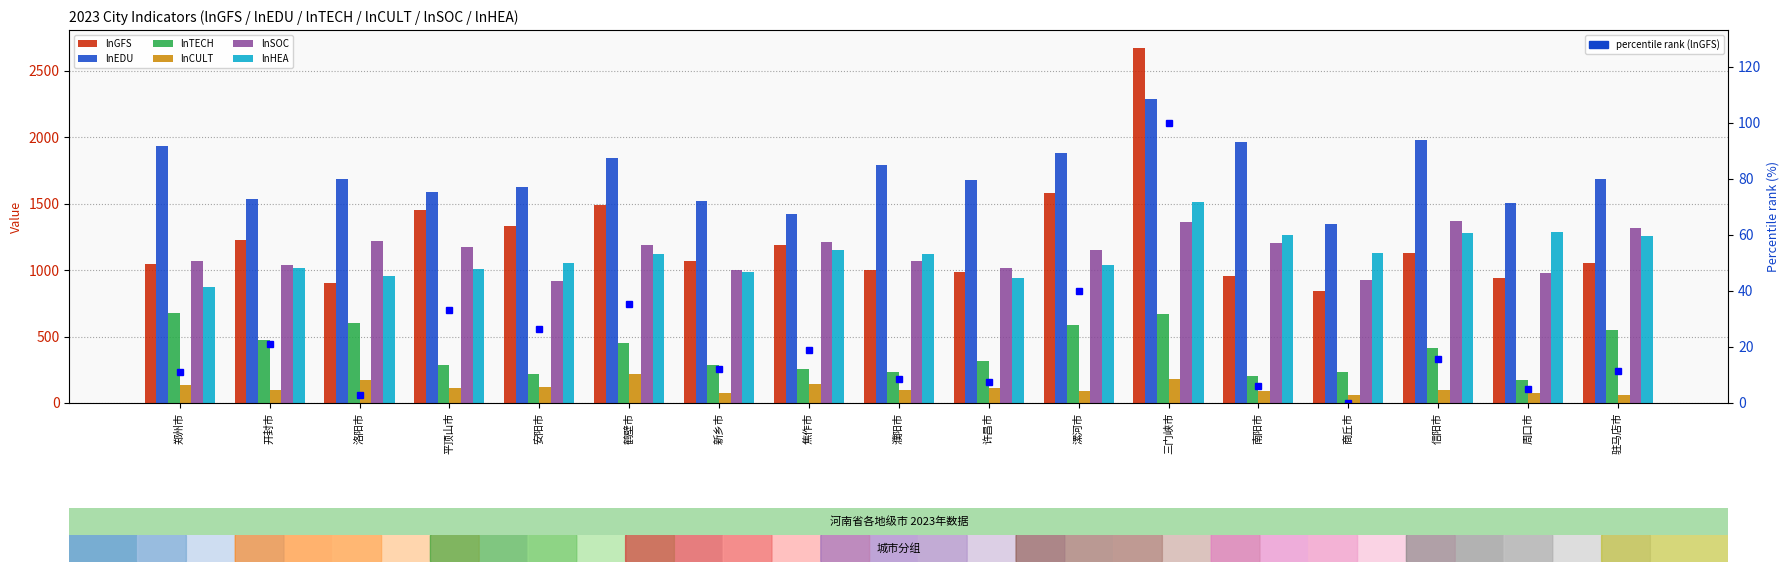

At which label is lnSOC closest to 1143?

漯河市